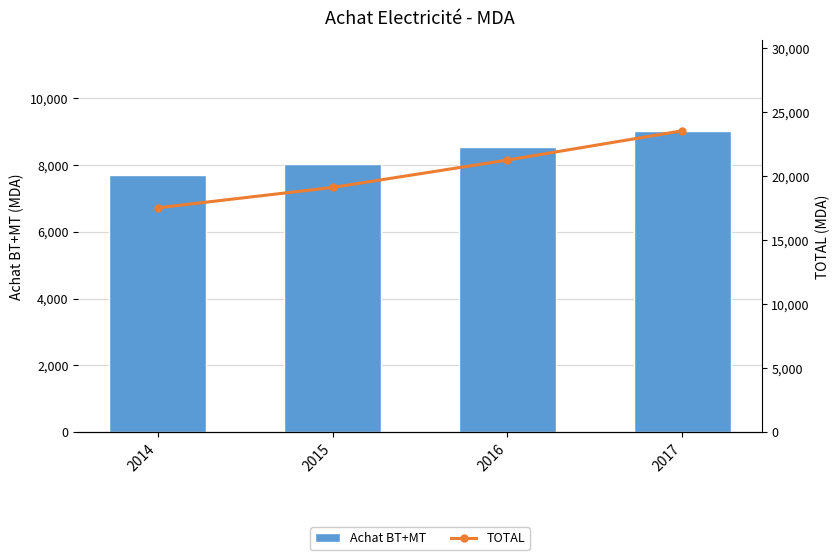

Which series has the largest total across all categories?

TOTAL